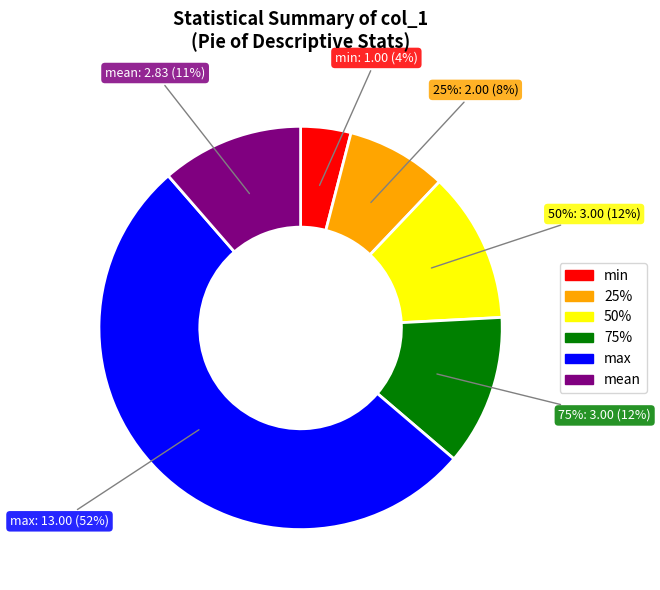

What is the ratio of the value at 50% to the value at max?

0.2